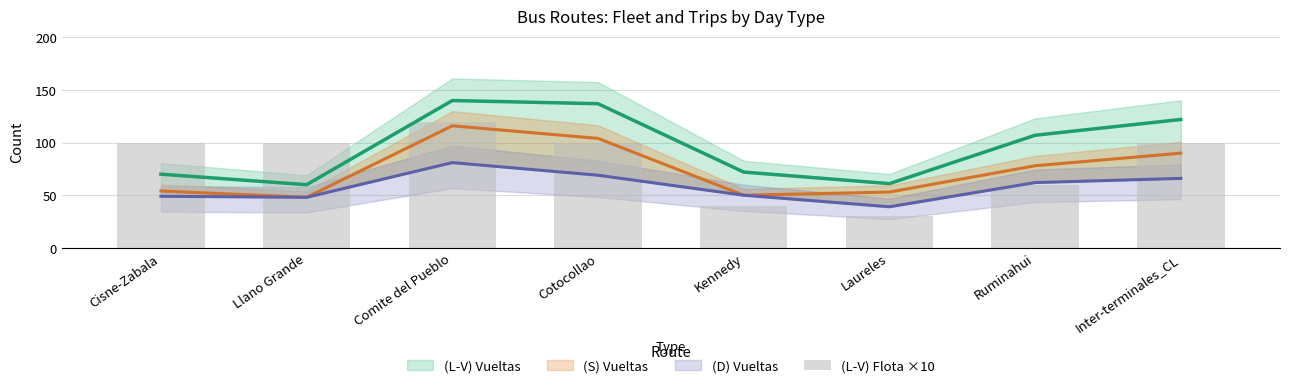

Reading right to left, extract all data points from this chart.

100	60	30	40	100	120	100	100